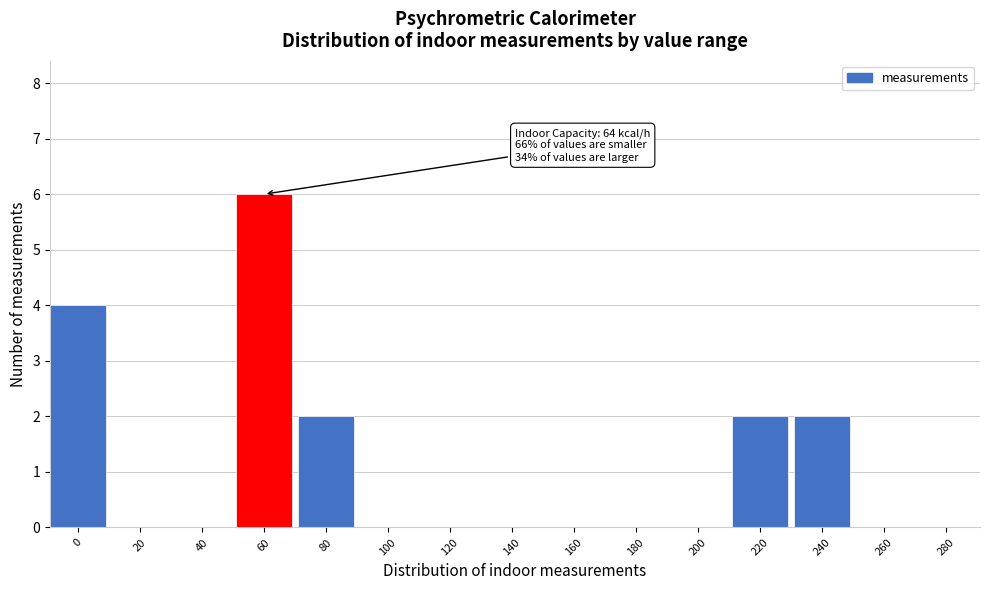

Reading right to left, list all the values displayed in this chart.

280=0	260=0	240=2	220=2	200=0	180=0	160=0	140=0	120=0	100=0	80=2	60=6	40=0	20=0	0=4